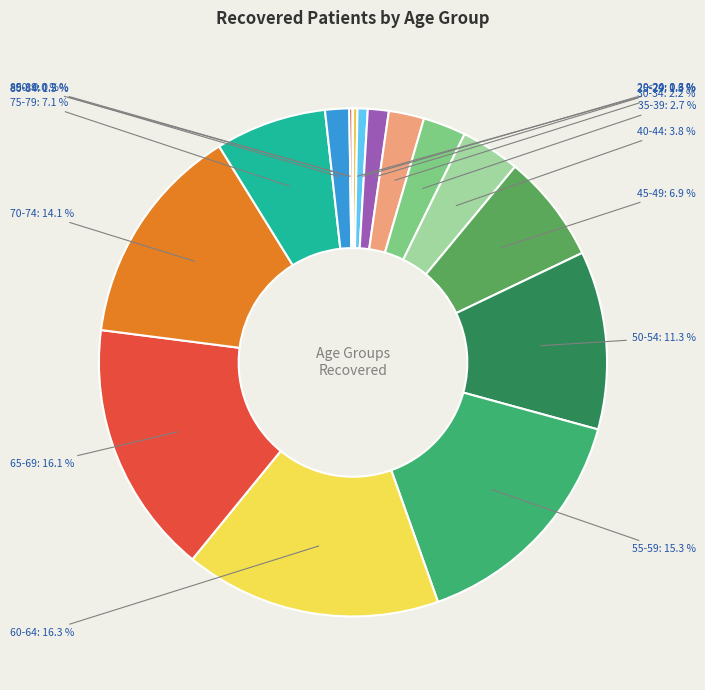

Which has a higher value, 25-29 or 75-79?

75-79